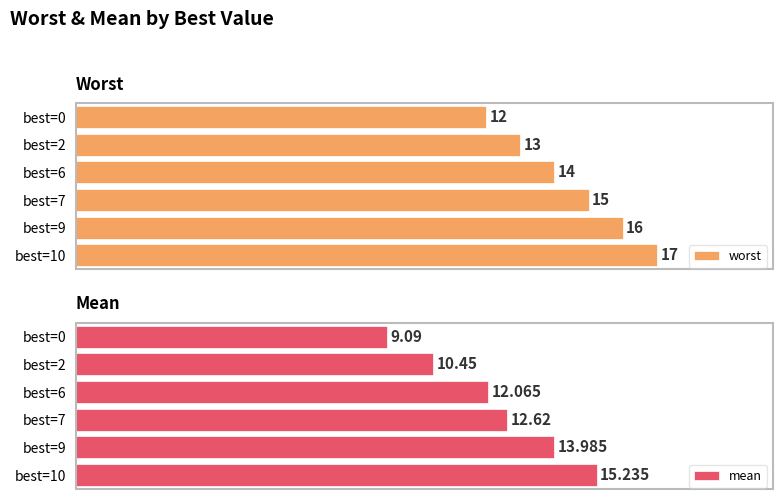

What is the highest value of the worst series?

17.0